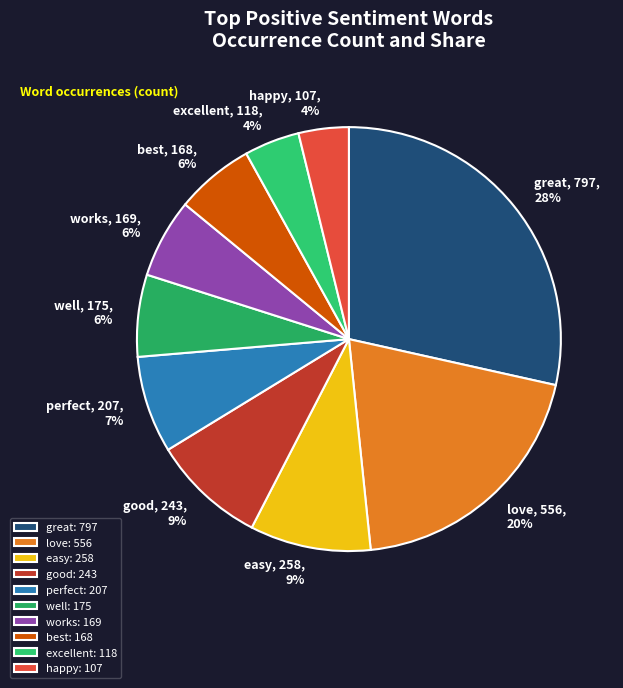

Which has a higher value, works or excellent?

works